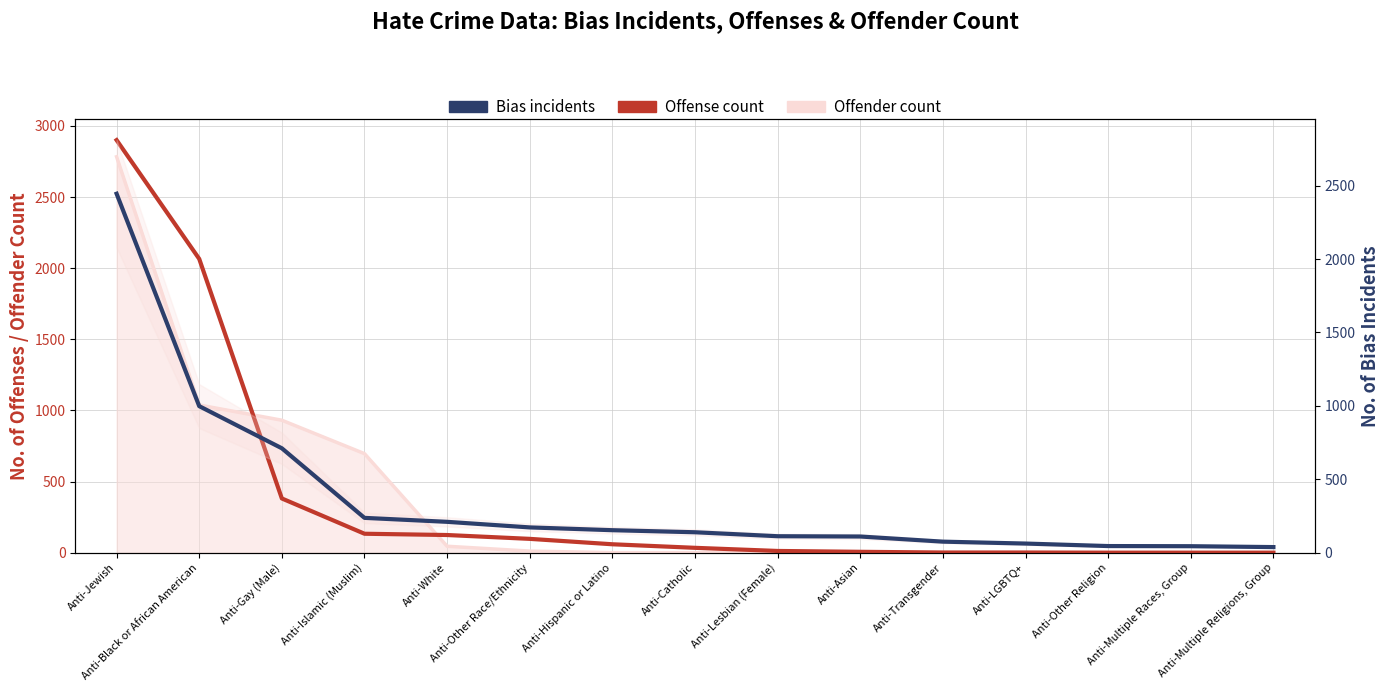

How many times do Bias incidents and Offense count cross each other?

1